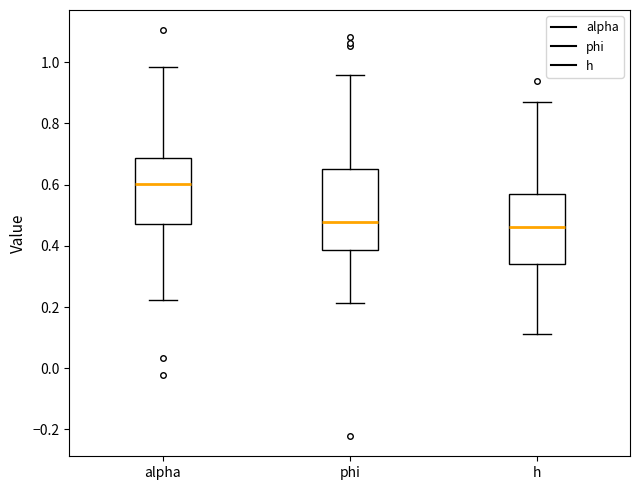

Which box is the tallest, from its lower edge to its upper edge?

phi